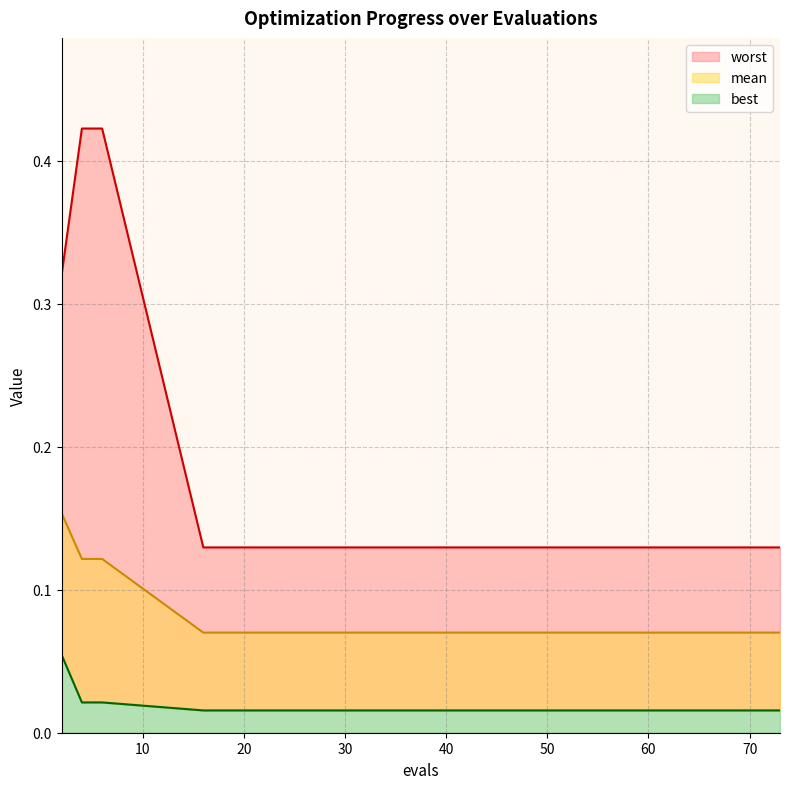

True or false: best has more than 1 points higher than both neighbors.

False